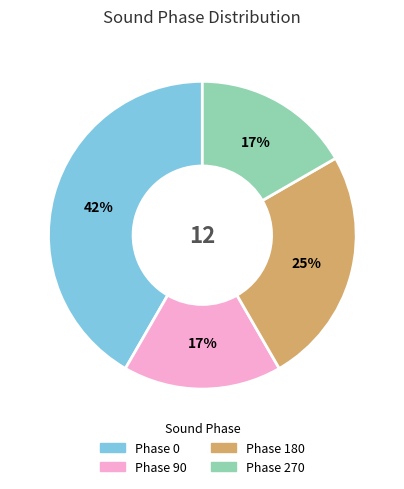

To the nearest percent, what portion does Phase 0 represent?

42%